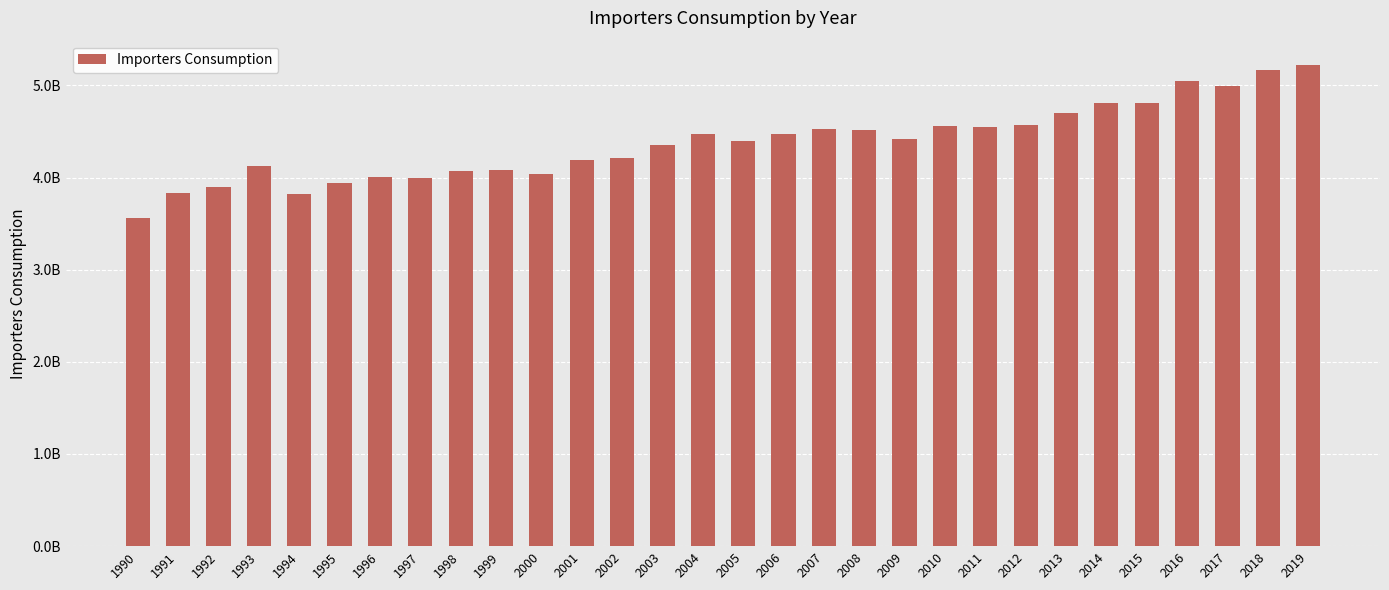

What is the value of the 13th bar from the left?

4214220000